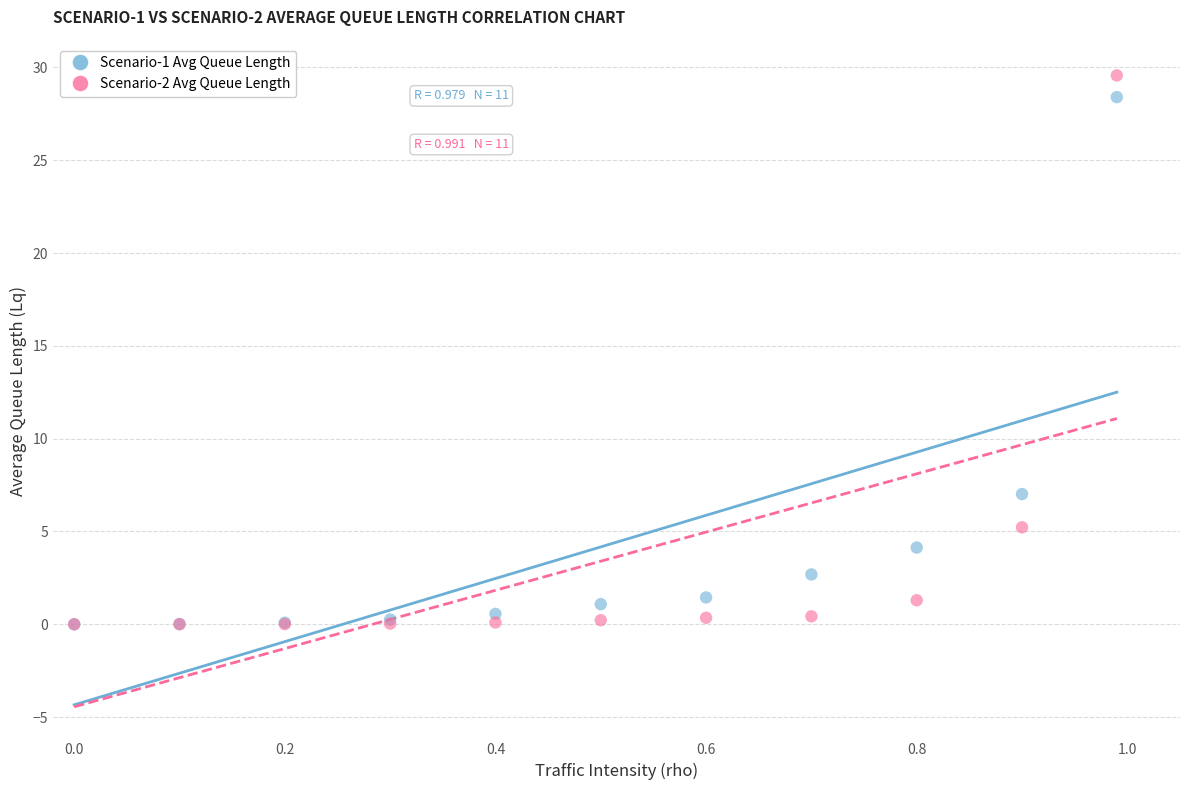

Across all series, what Y value is closest to 14?

7.0